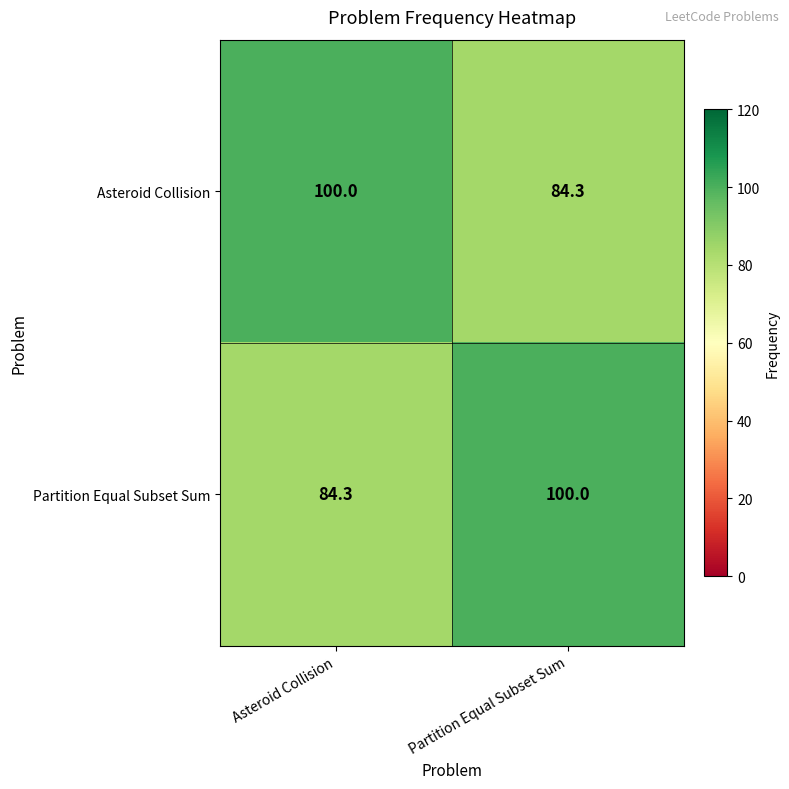

What is the greatest value displayed?

100.0